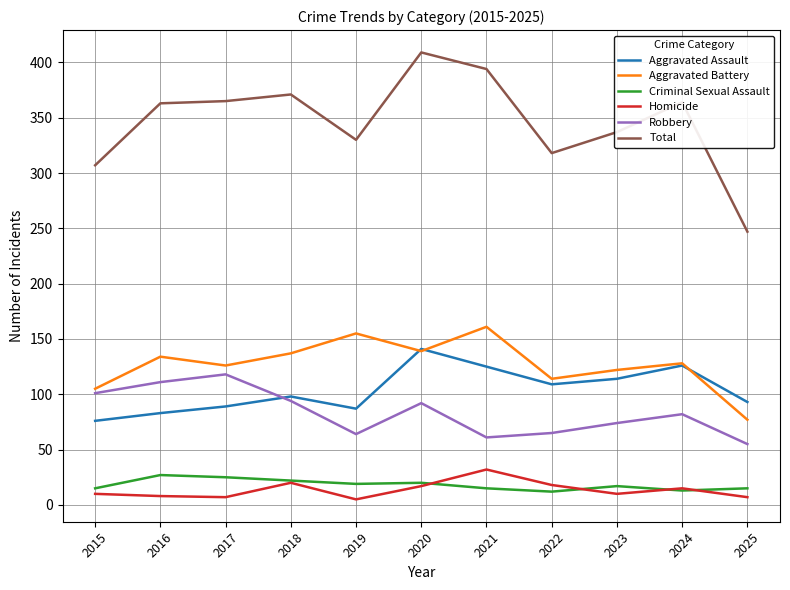

Which series ends up on top after the final intersection of Aggravated Assault and Robbery?

Aggravated Assault